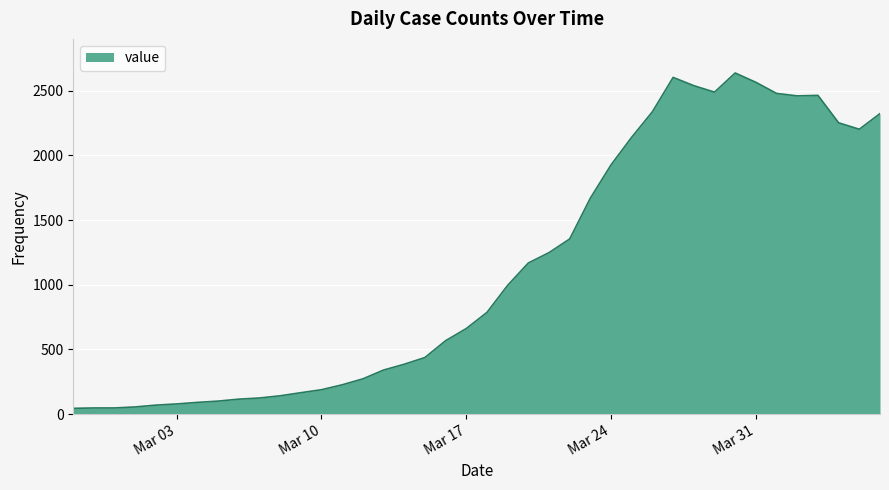

What is the difference between the maximum and second lowest values?

2590